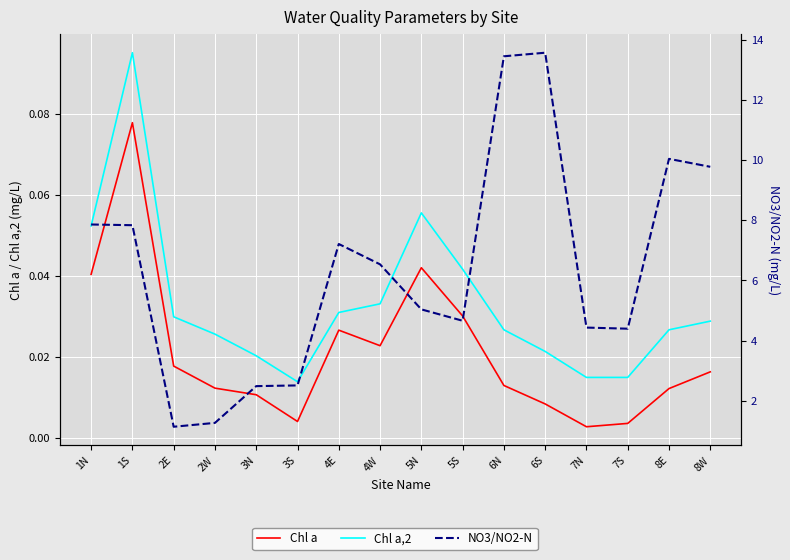

Is the value of Chl a,2 at 4W greater than the value of Chl a at 8E?

Yes